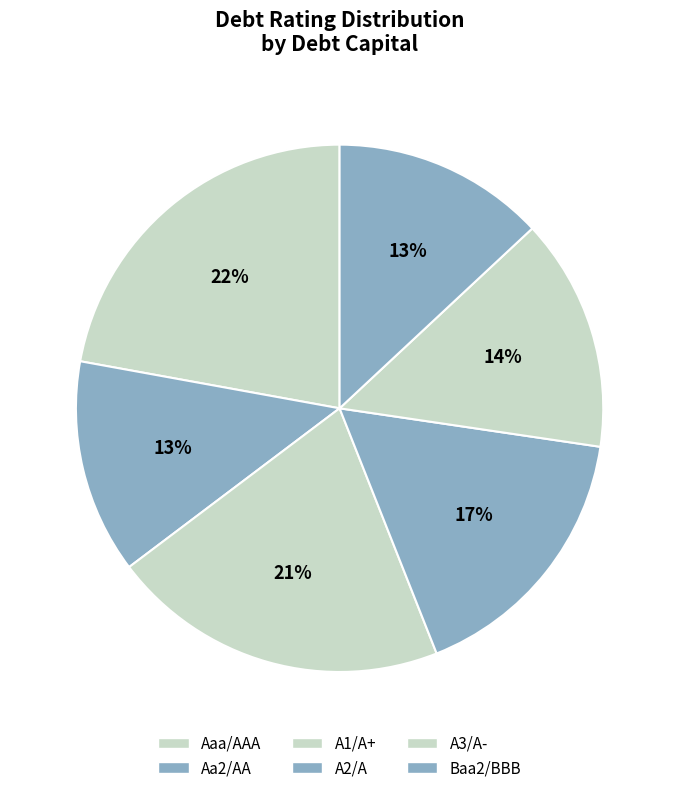

What is the change in value from Aaa/AAA to A2/A?

-0.2